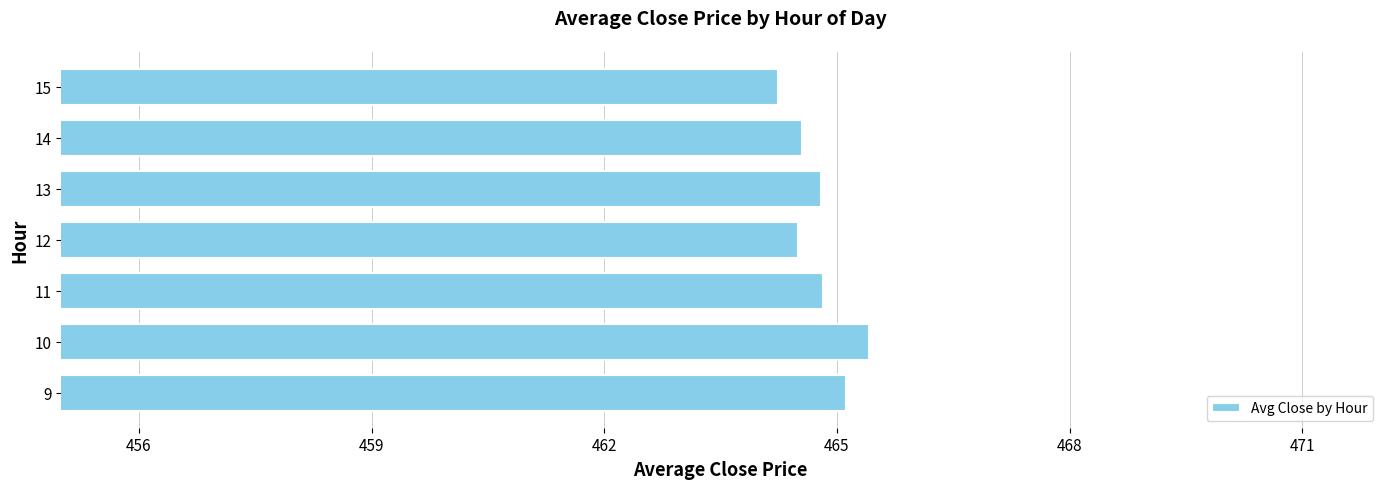

Which has a higher value, 13 or 15?

13